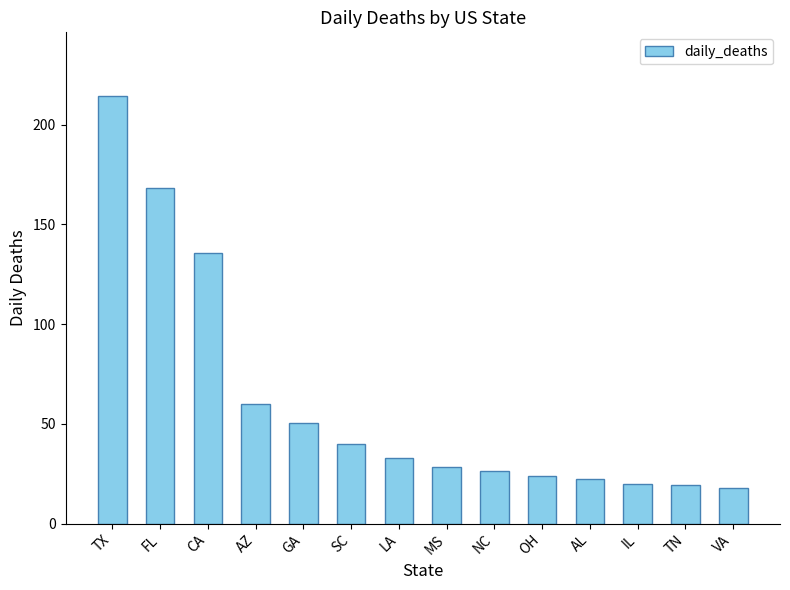

What is the label of the 8th bar from the left?

MS